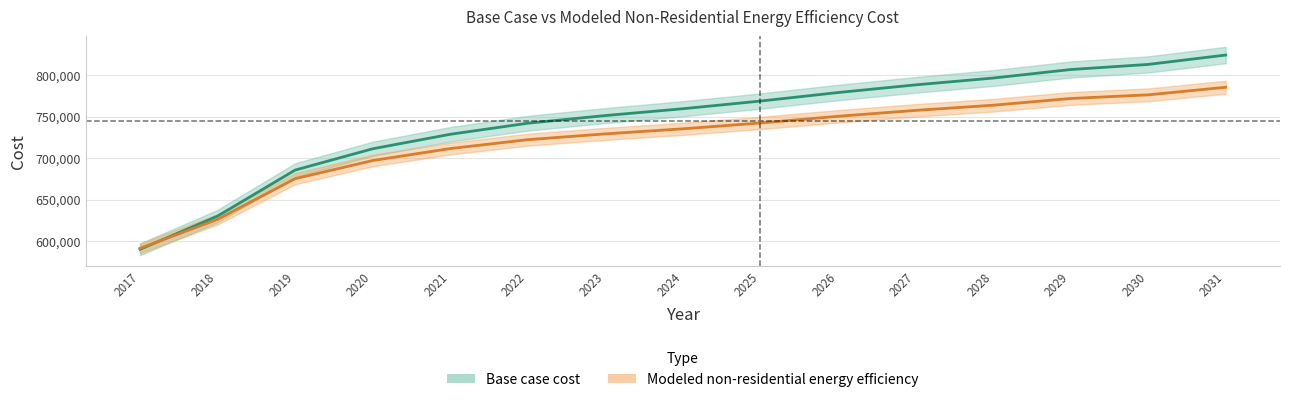

True or false: Modeled non-residential energy efficiency has more than 2 interior local peaks.

False